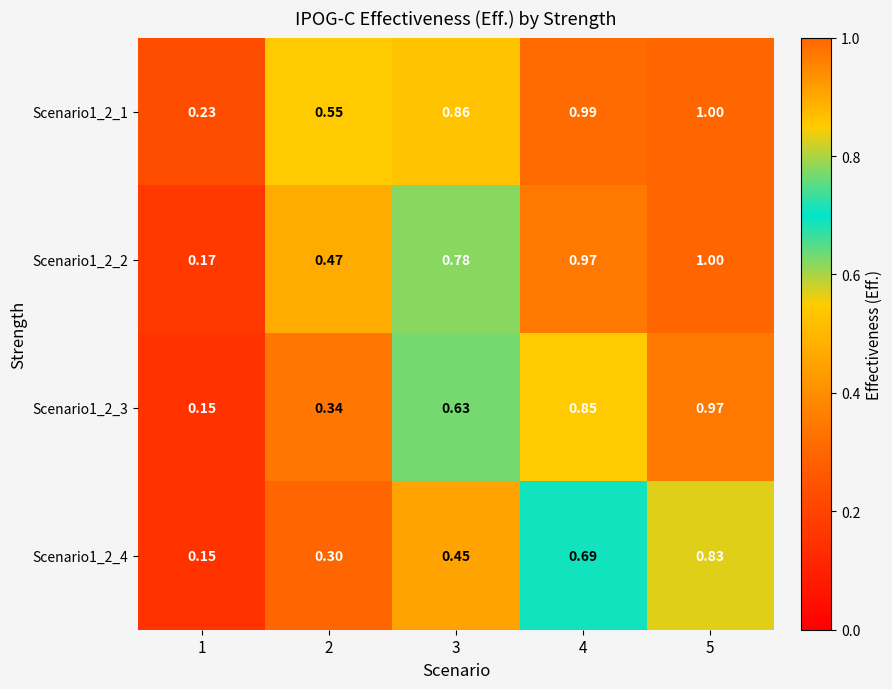

Is the value of Scenario1_2_2 at 4 greater than the value of Scenario1_2_1 at 3?

Yes